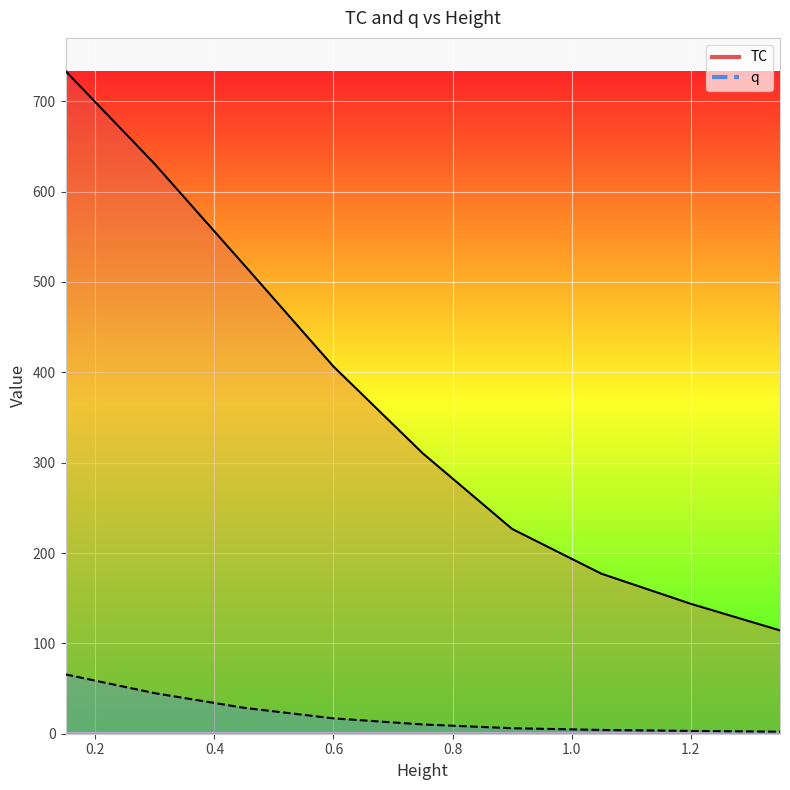

How many distinct data groups are displayed?

2